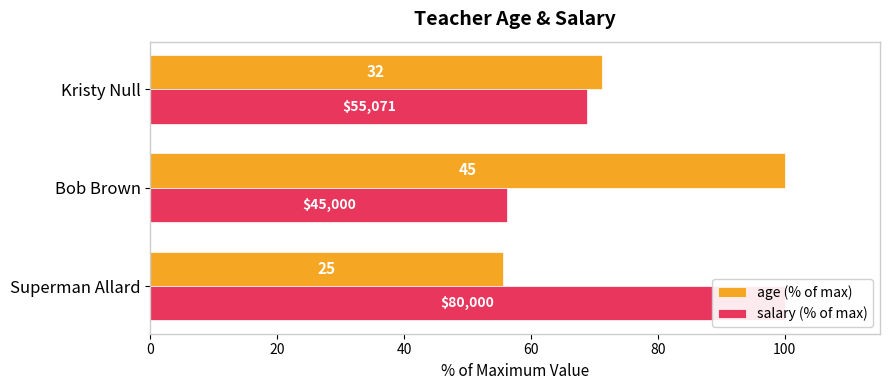

Reading right to left, what are all the values shown in this chart?

age (% of max): 71.1	100.0	55.6
salary (% of max): 68.8	56.3	100.0